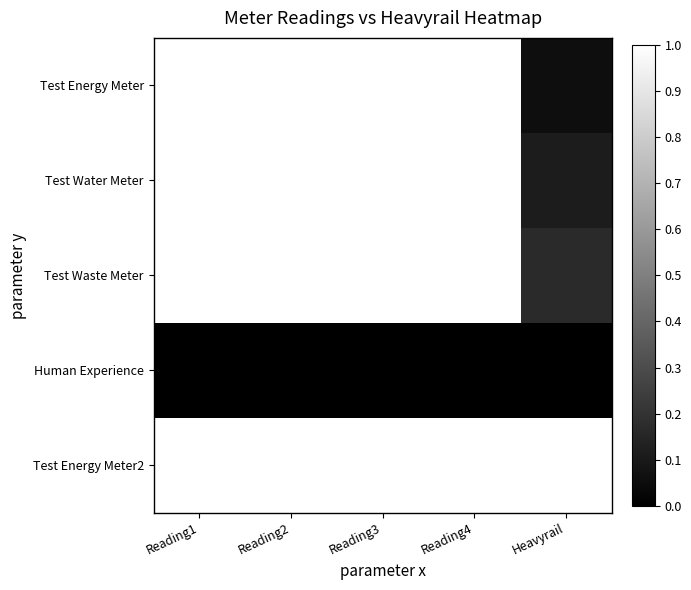

At how many categories does at least one series exceed 0?

5